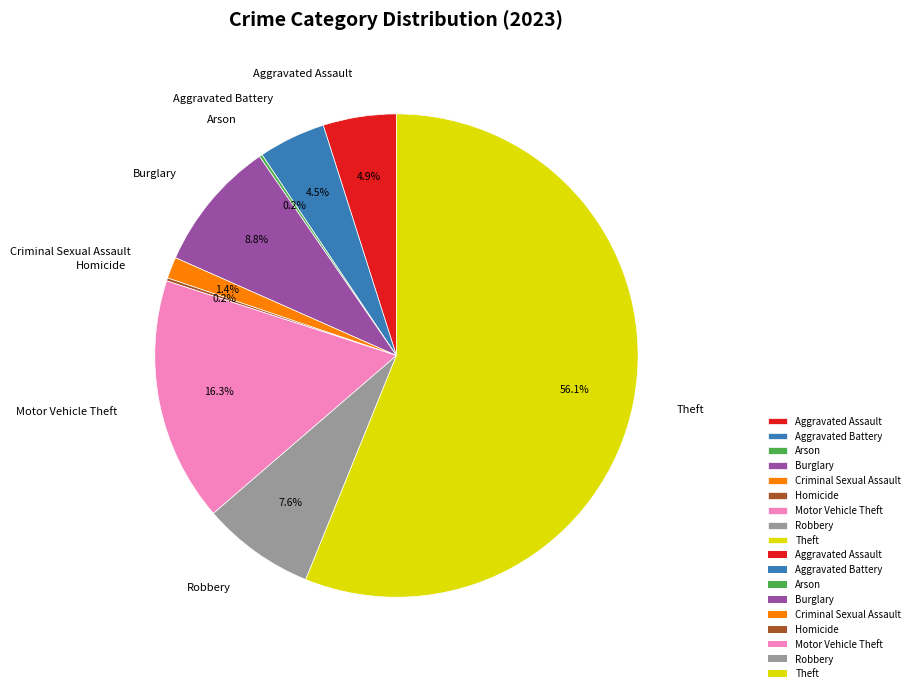

Which slice represents more than half of the pie?

Theft